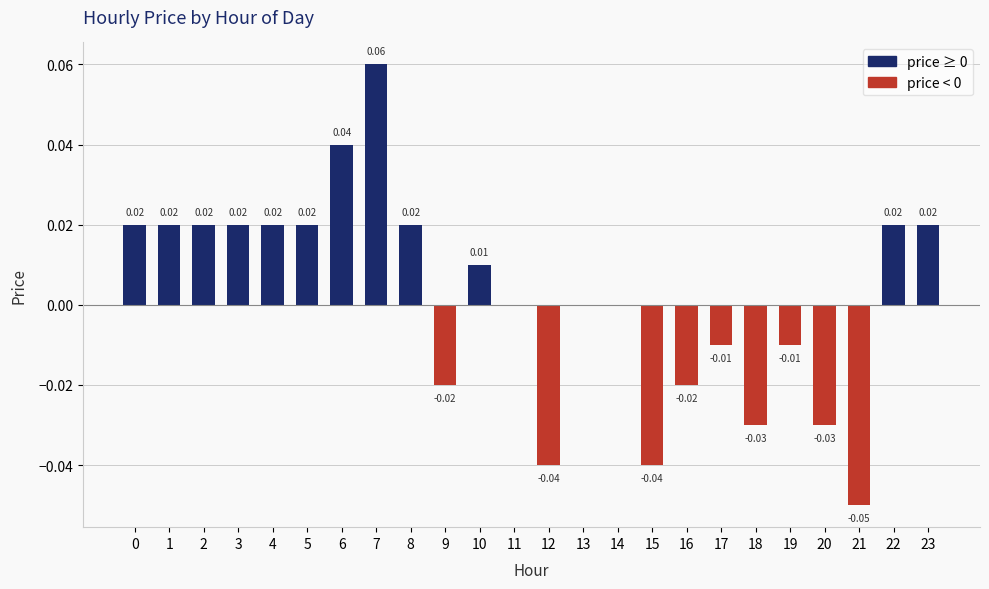

Which has a higher value, 5 or 6?

6